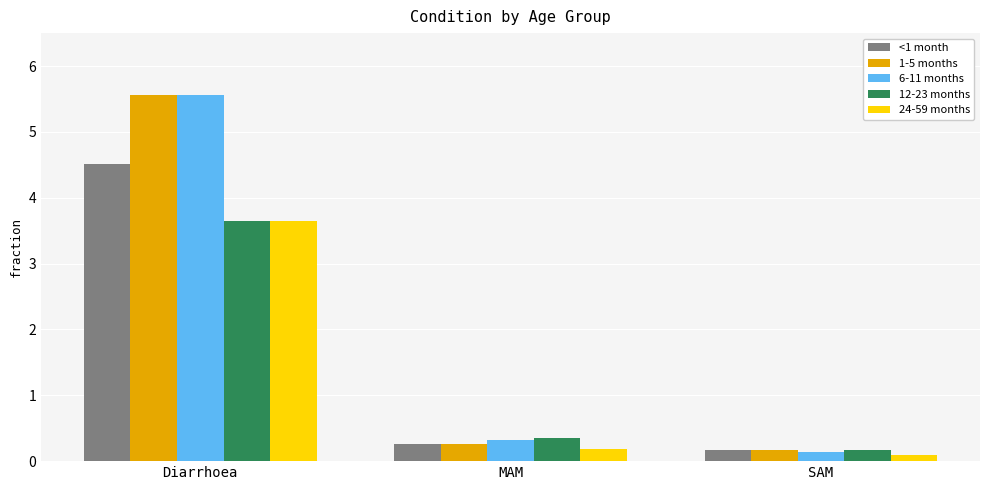

What is the value of the 6-11 months bar at the 2nd from the left?

0.3